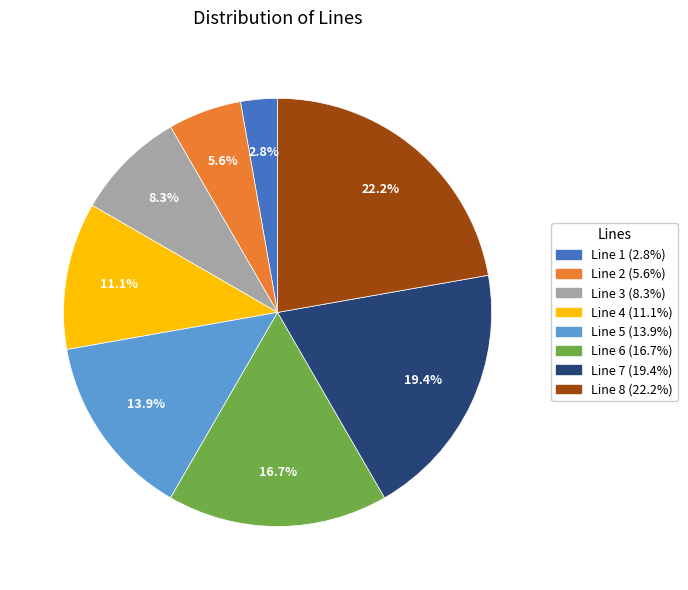

To the nearest percent, what percentage of the pie is Line 6?

17%